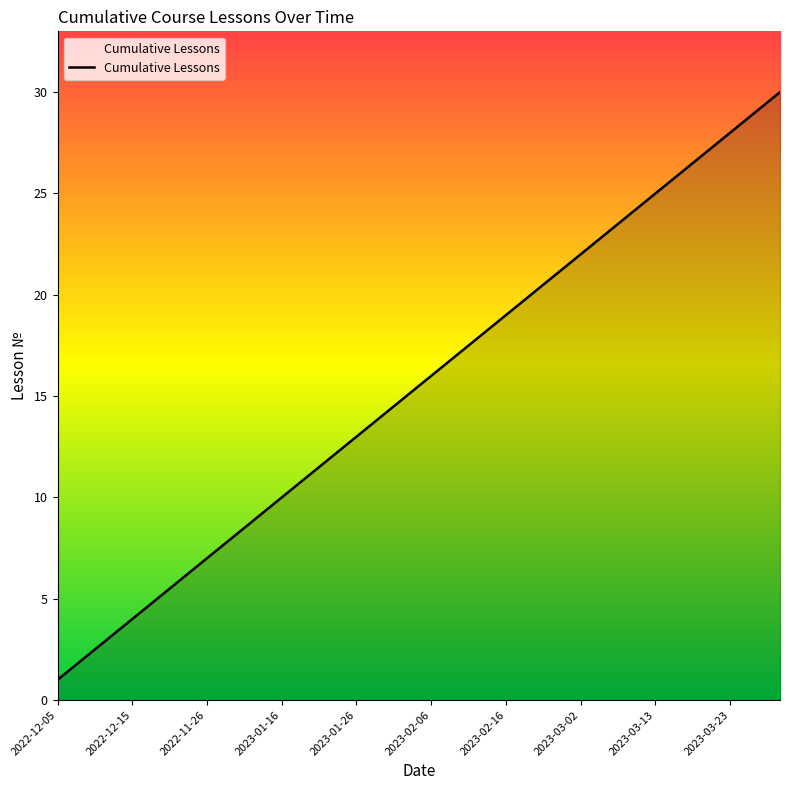

What is the difference between the maximum and minimum values?

29